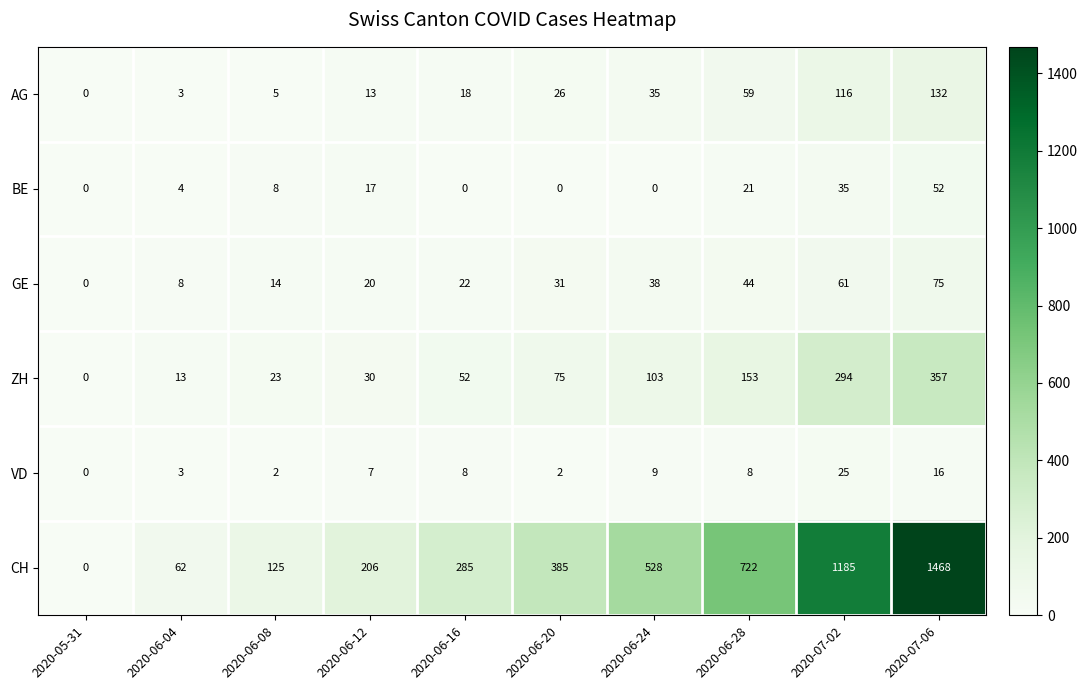

Which category has the highest value across all series?

2020-07-06